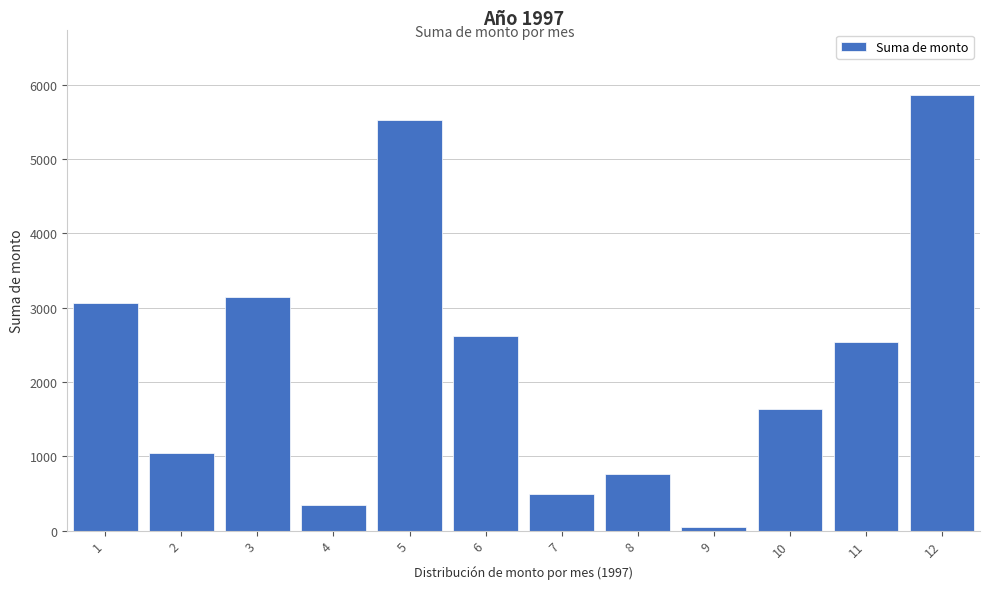

Reading left to right, list all the values displayed in this chart.

1=3063.0	2=1039.3	3=3137.4	4=352.0	5=5528.8	6=2619.9	7=493.0	8=758.5	9=45.0	10=1641.0	11=2534.2	12=5862.0